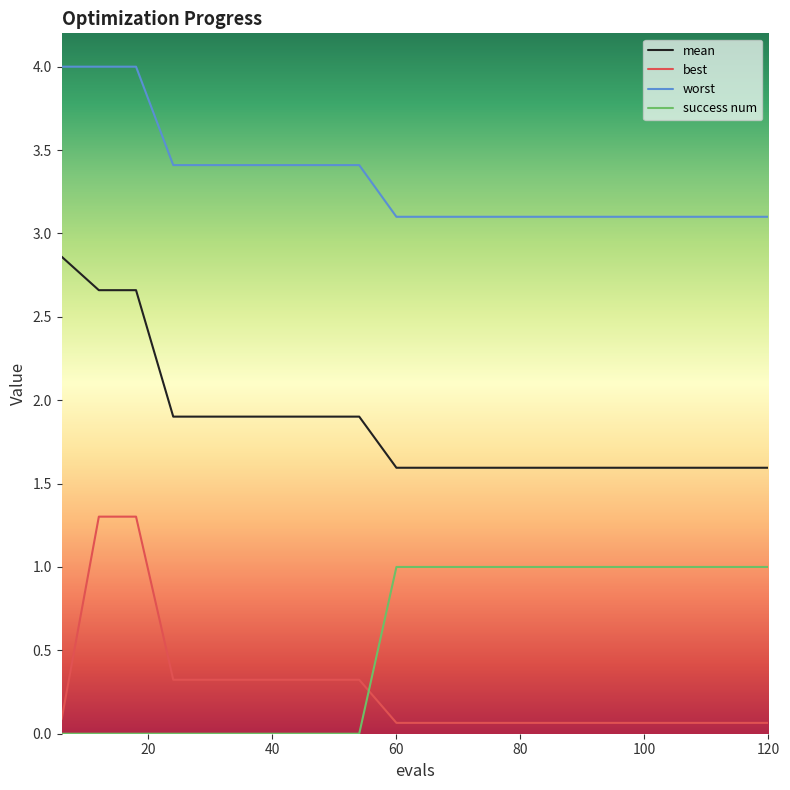

What is the highest value of the mean series?

2.9